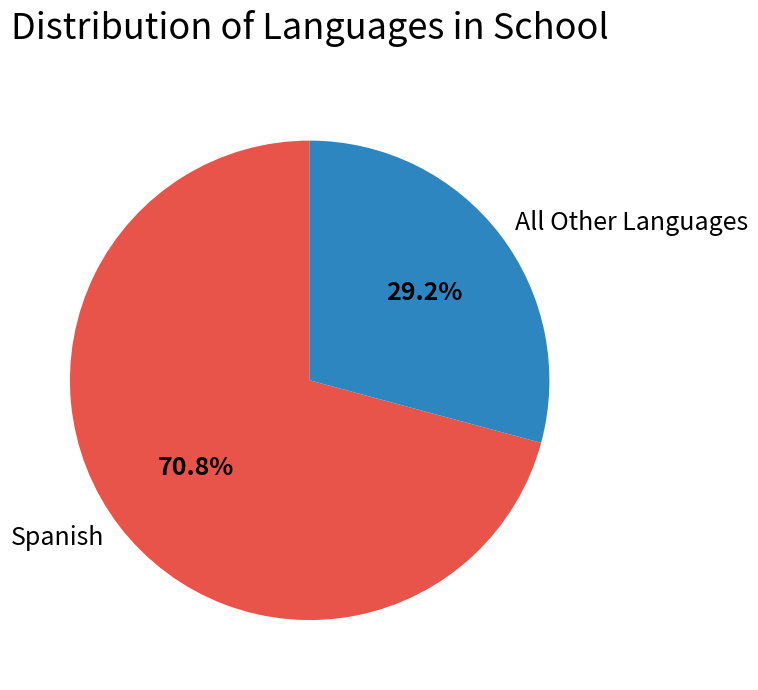

Which slice is the smallest?

All Other Languages